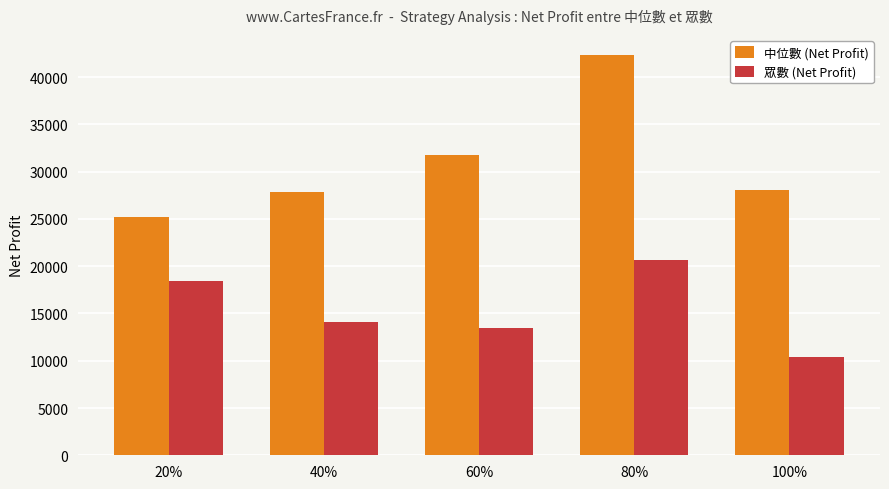

At 40%, list the series in order from smallest to largest.

眾數 (Net Profit), 中位數 (Net Profit)